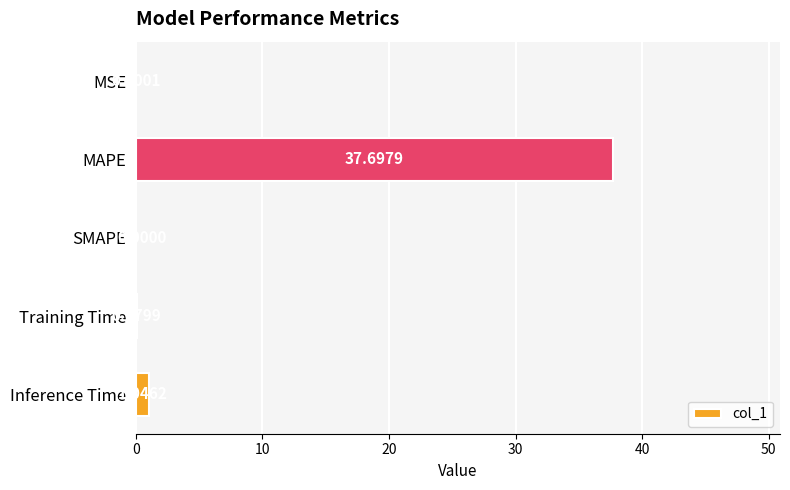

At which label is the value closest to 18?

Inference Time